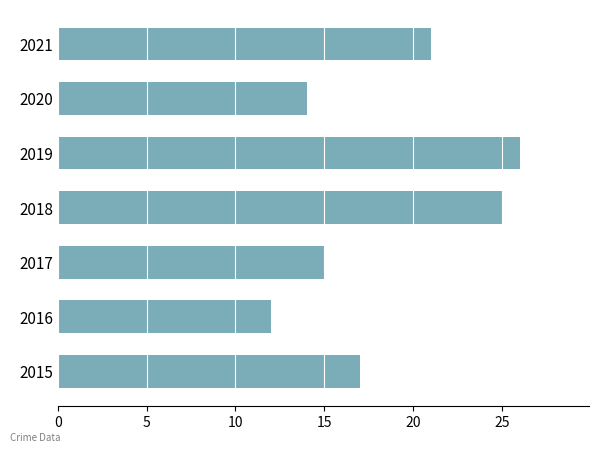

Rank the categories by value from highest to lowest.

2019, 2018, 2021, 2015, 2017, 2020, 2016